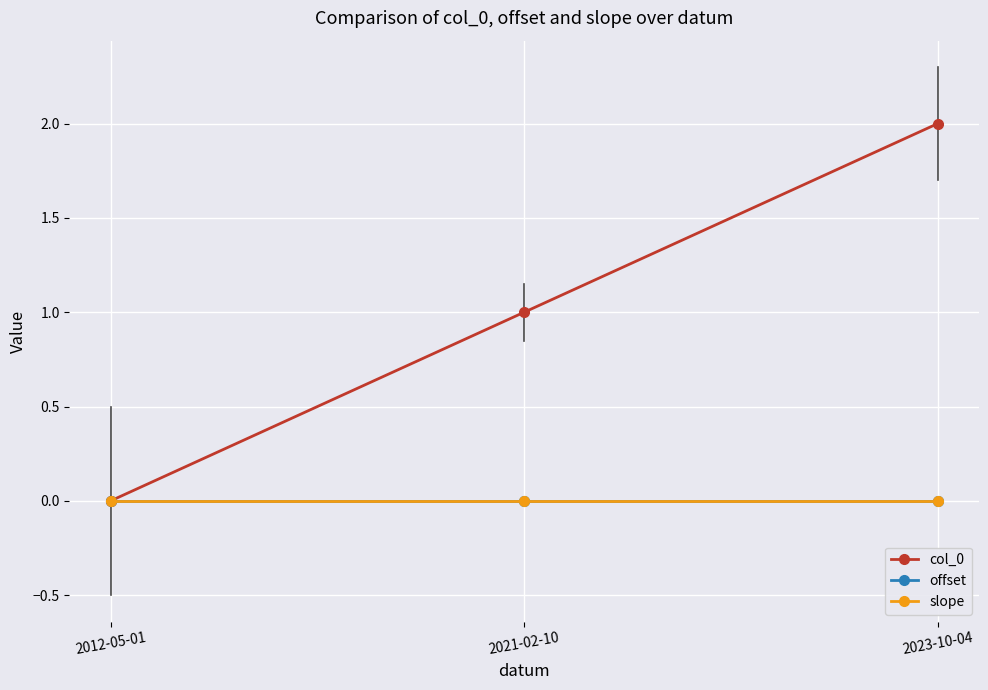

What is the maximum value shown in the chart?

2.0